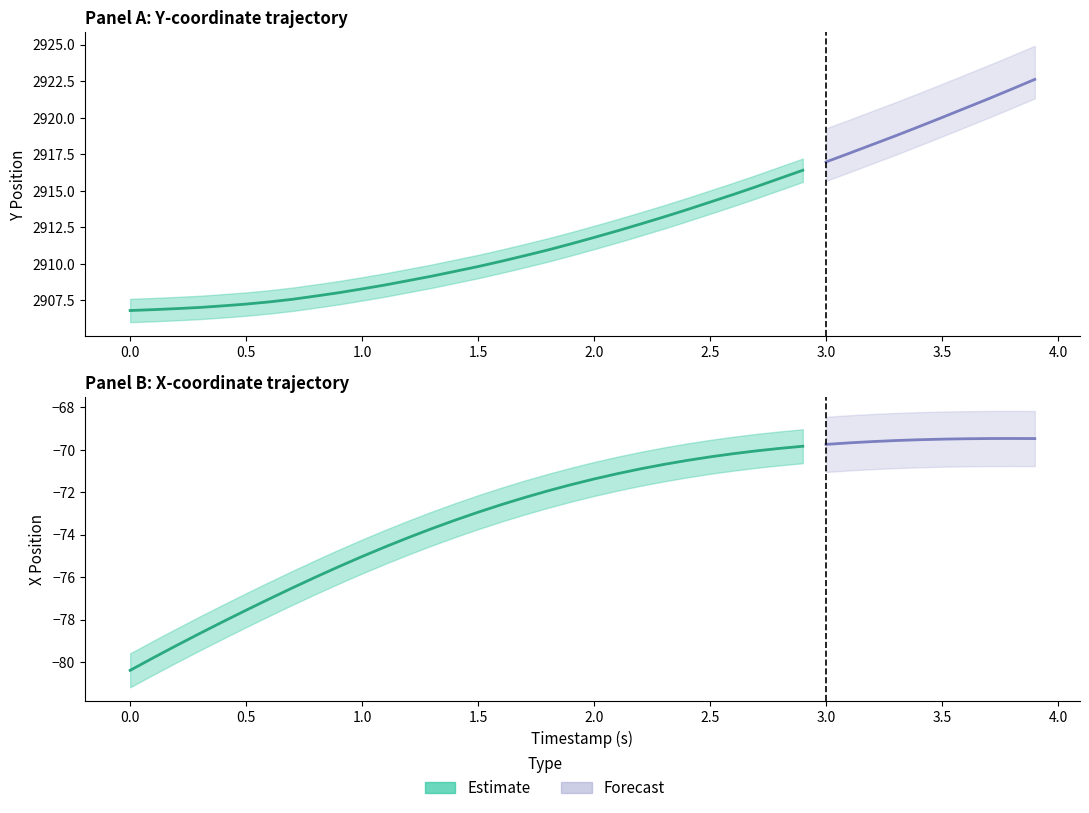

True or false: X has a value of -105.5 at 0.3.

False